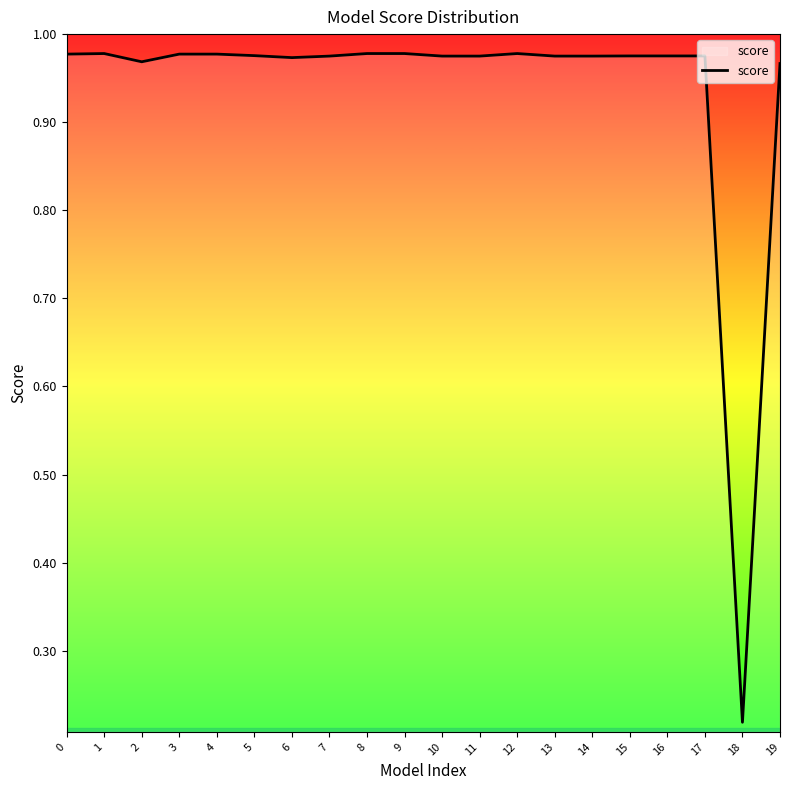

True or false: the data has more than 1 interior local peaks.

True